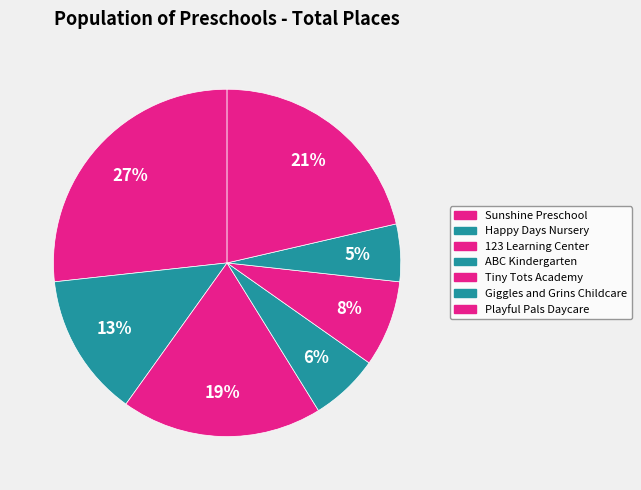

To the nearest percent, what is the difference between the Happy Days Nursery and Giggles and Grins Childcare slice percentages?

8%